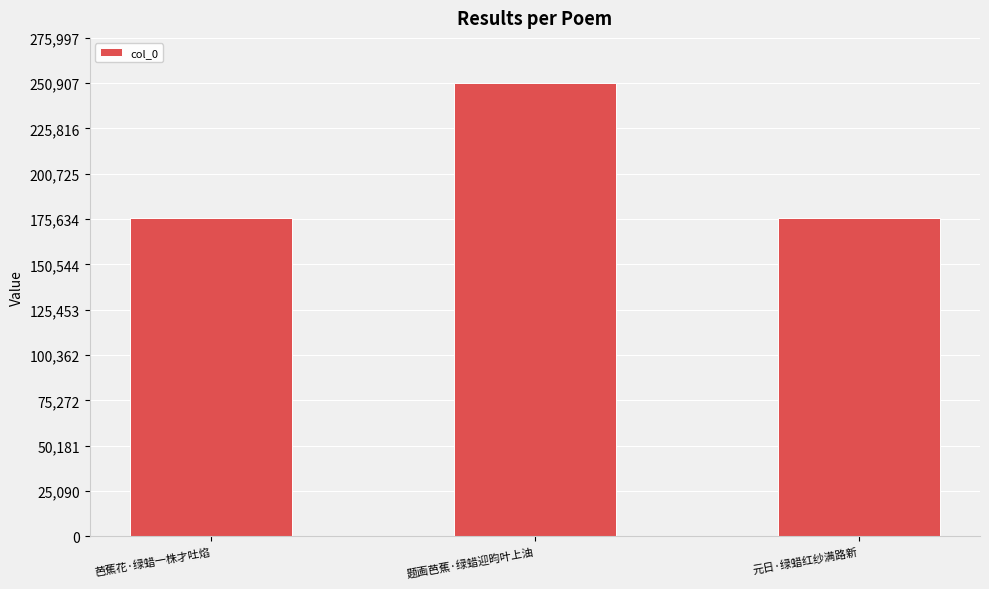

Count the number of data series in this chart.

1